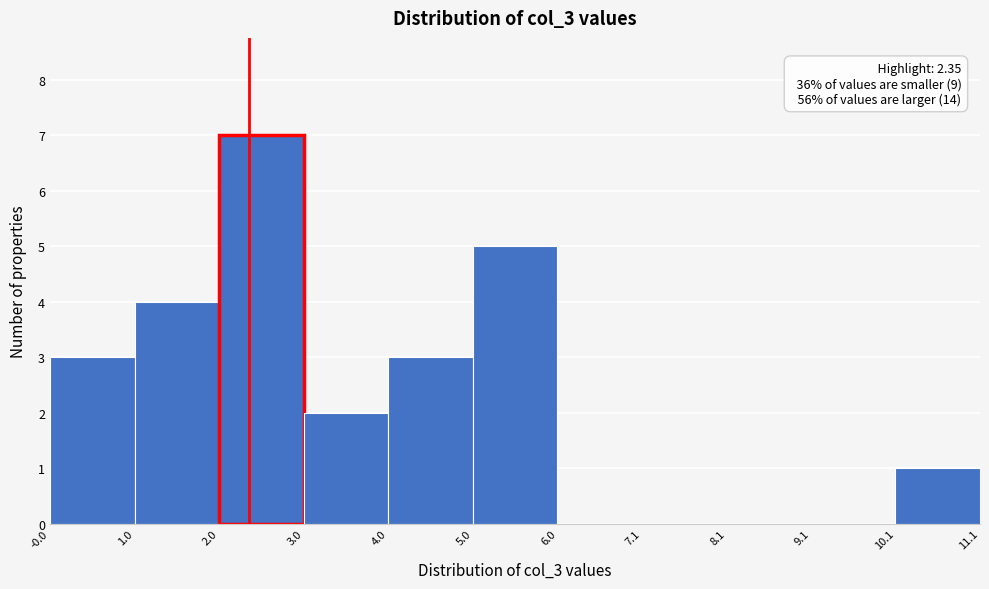

Over which range of the x-axis is the bar tallest?

2.0 to 3.0